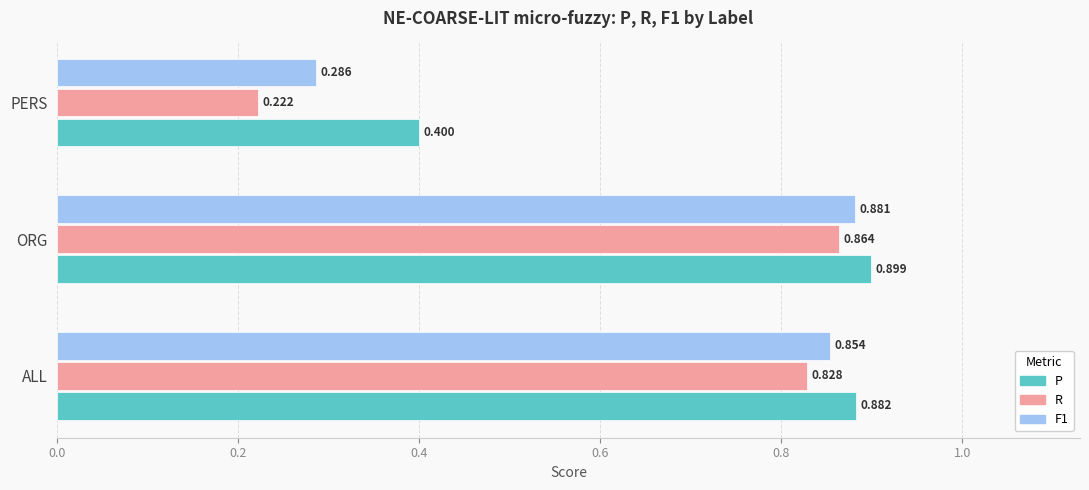

Rank the series by their average value, from lowest to highest.

R, F1, P